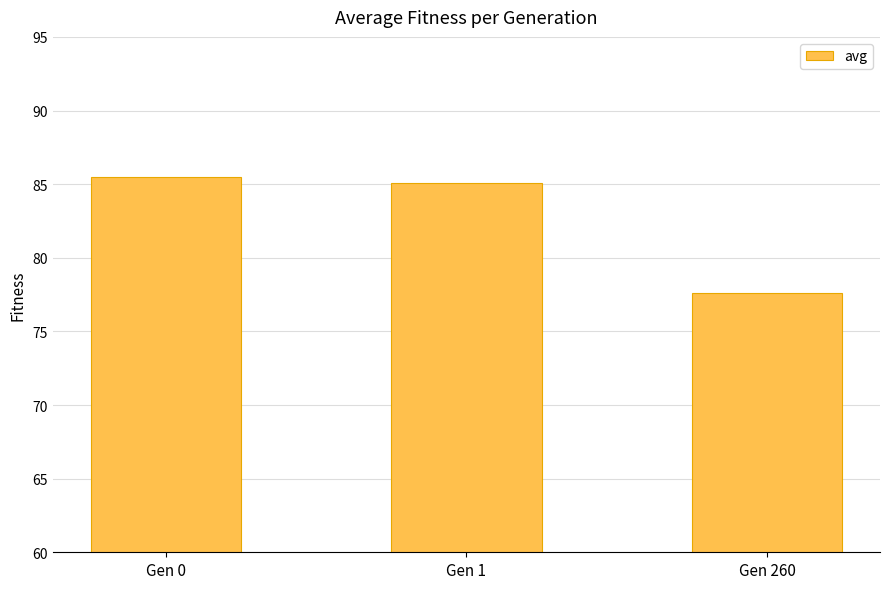

What is the average value?

82.7